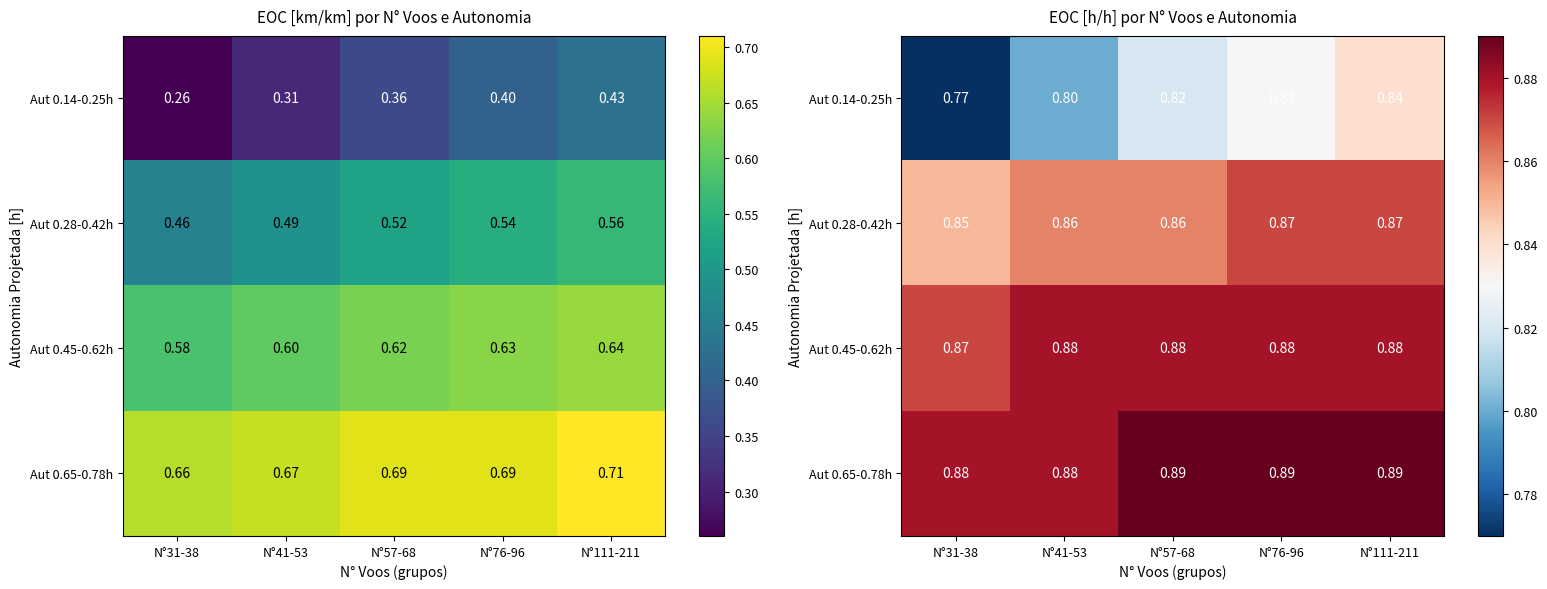

What is the total value across all series at N°31-38?

3.4